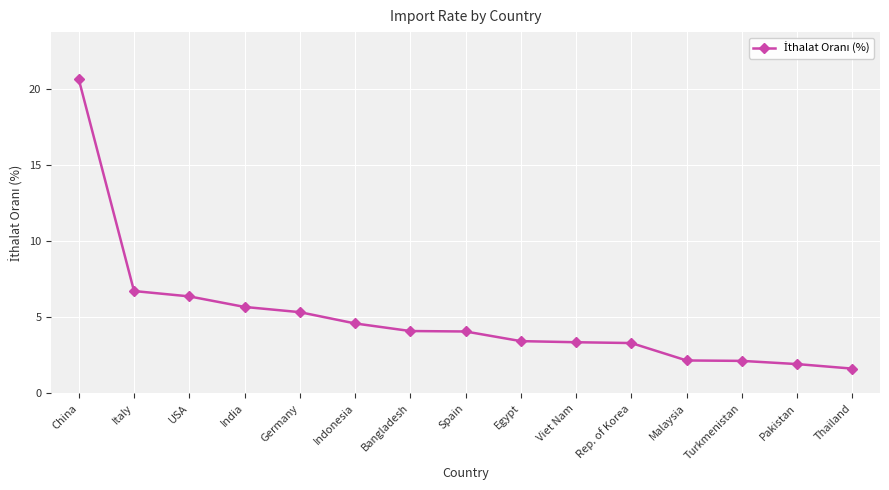

The value at Bangladesh is 5.7. True or false?

False